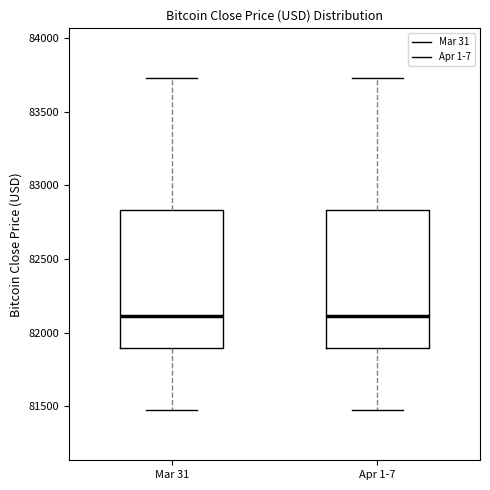

Reading left to right, read every box against the y-axis: the position of its median line, the range the box covers, and the ends of its whiskers. The values are not printed on the chart, so give them approximately, as read against the axis.

Mar 31: median 82100, box 81900 to 82850, whiskers 81450 to 83750
Apr 1-7: median 82100, box 81900 to 82850, whiskers 81450 to 83750